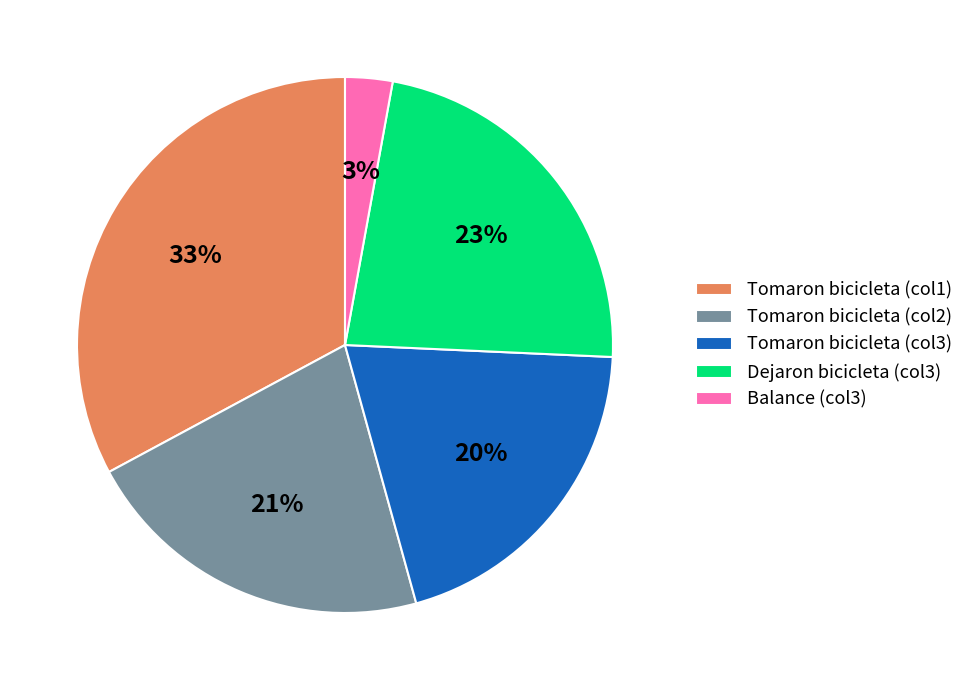

Is Tomaron bicicleta (col2) the majority of the pie?

No